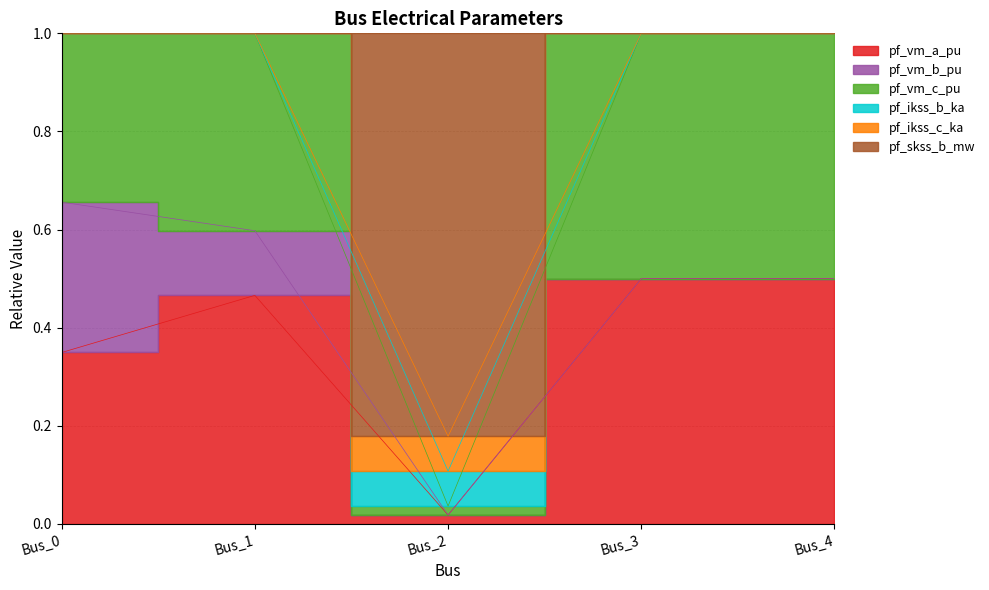

At how many categories does at least one series exceed 0?

5